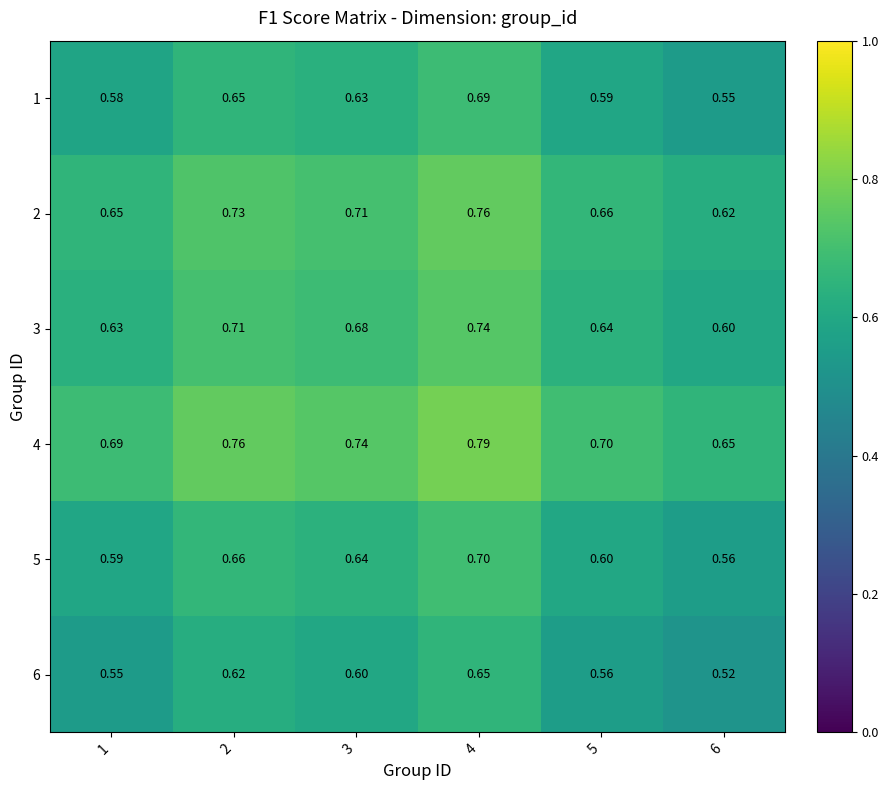

What is the difference between the highest and lowest values at 6?

0.1